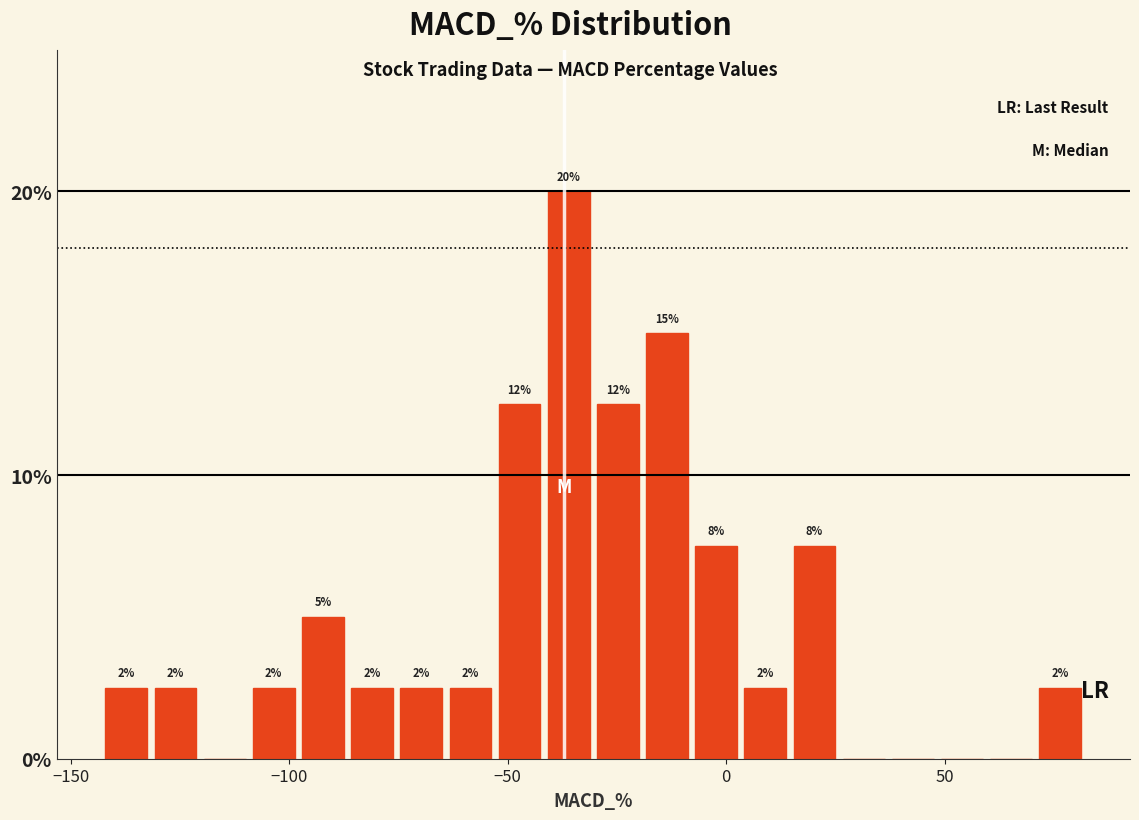

Read against the x-axis, roughly where is the centre of the tallest bar?

-35